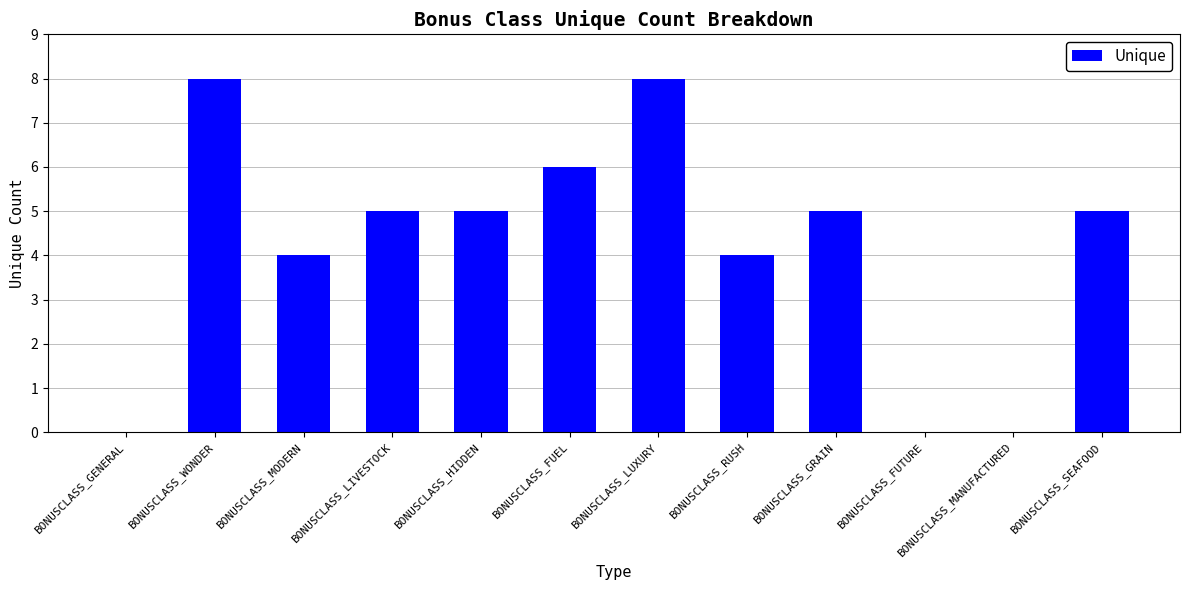

What is the greatest value displayed?

8